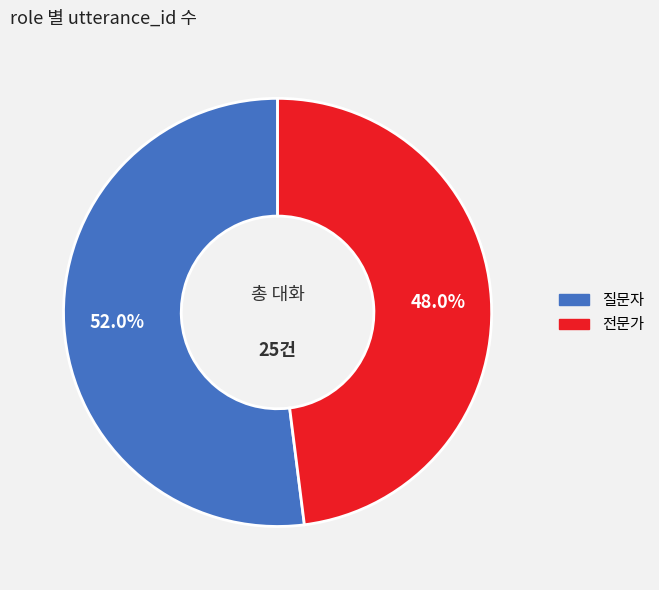

To the nearest percent, what is the combined percentage of 질문자 and 전문가?

100%